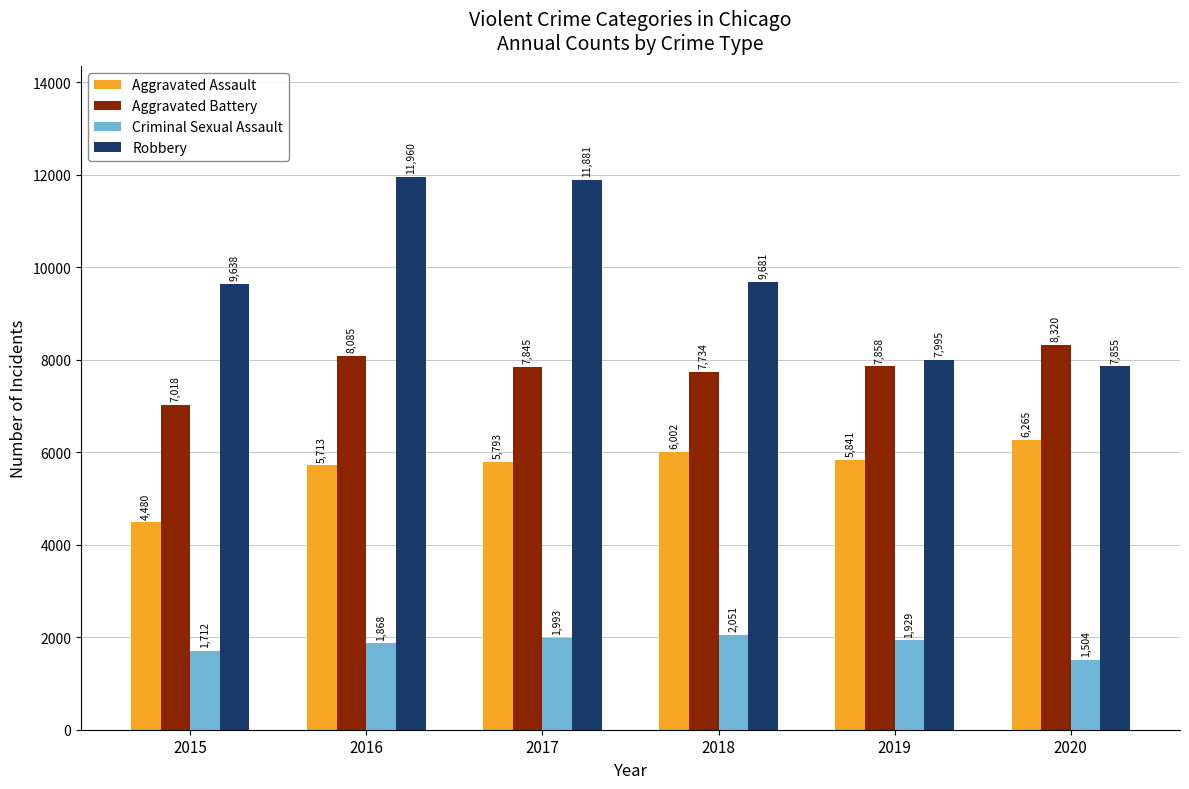

How many data points in Aggravated Assault are less than 5841?

3